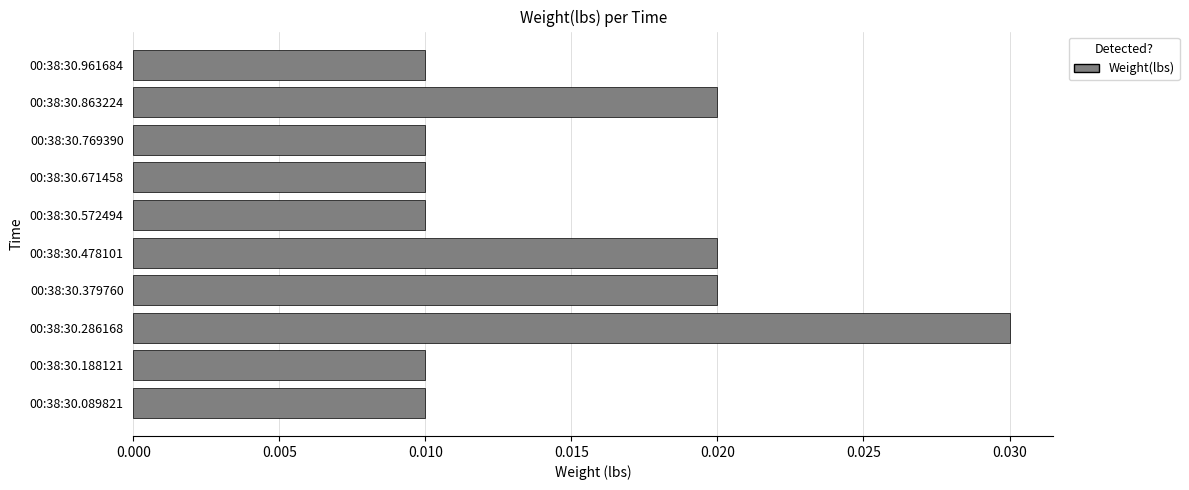

How many values are between 0 and 1?

10